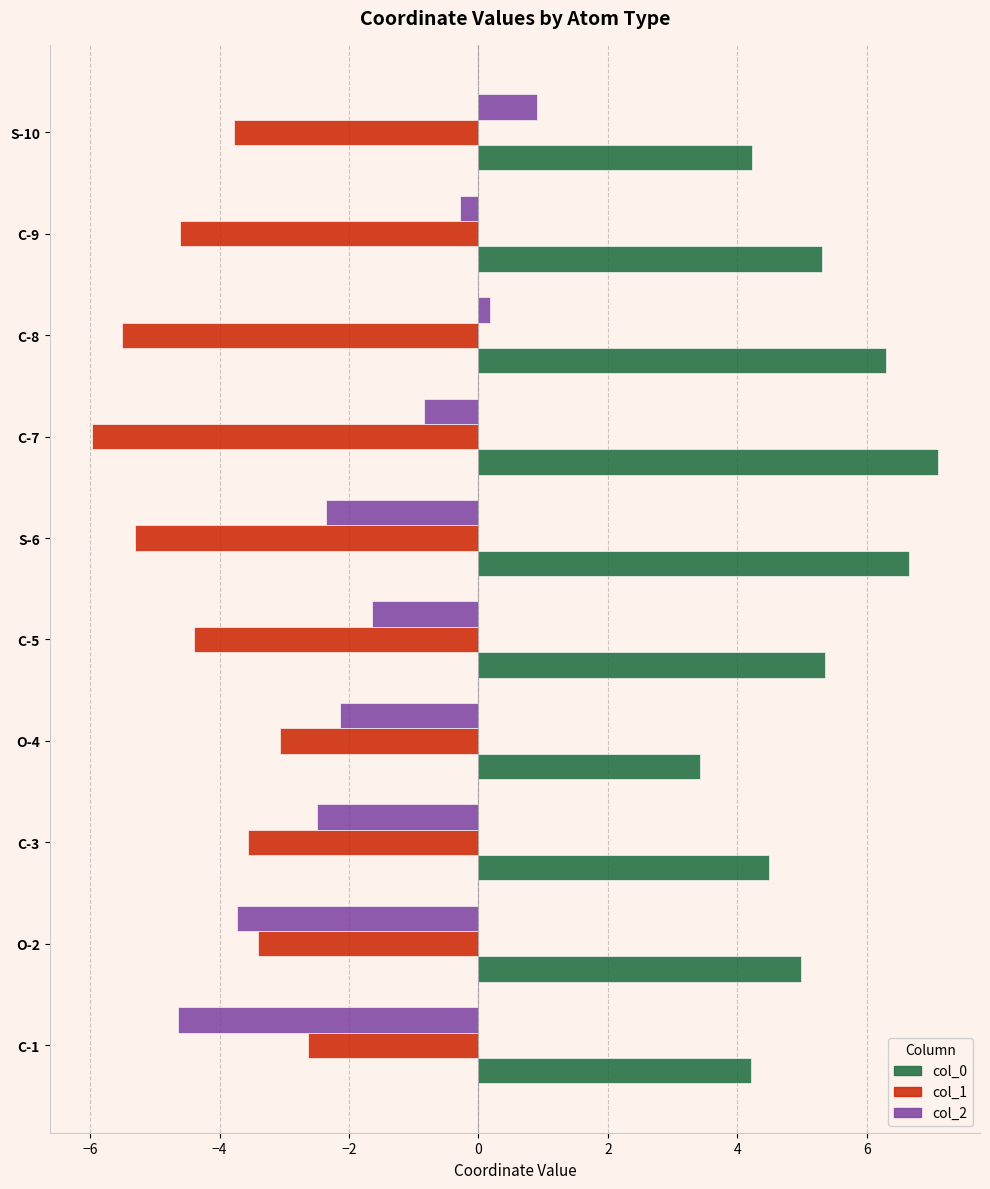

Which series has the largest total across all categories?

col_0